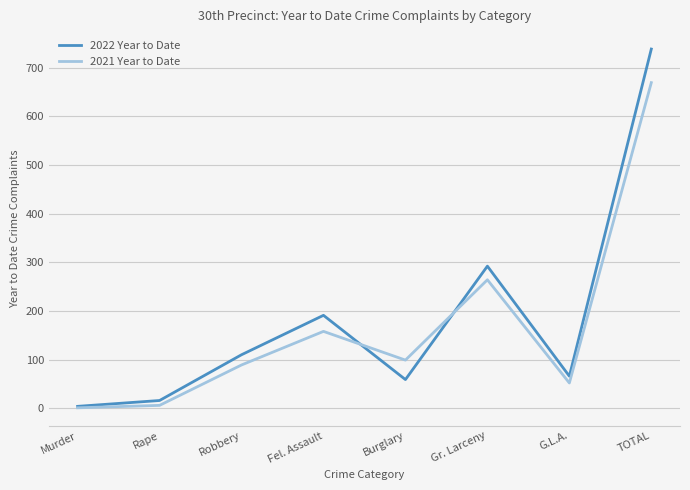

At which category is the sum across all series the highest?

TOTAL